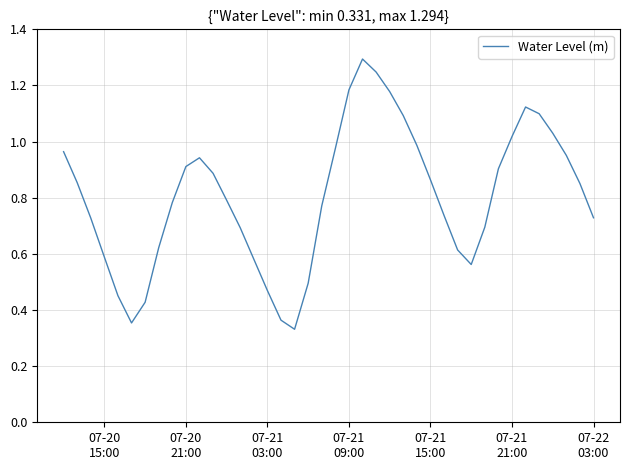

What is the greatest value displayed?

1.3